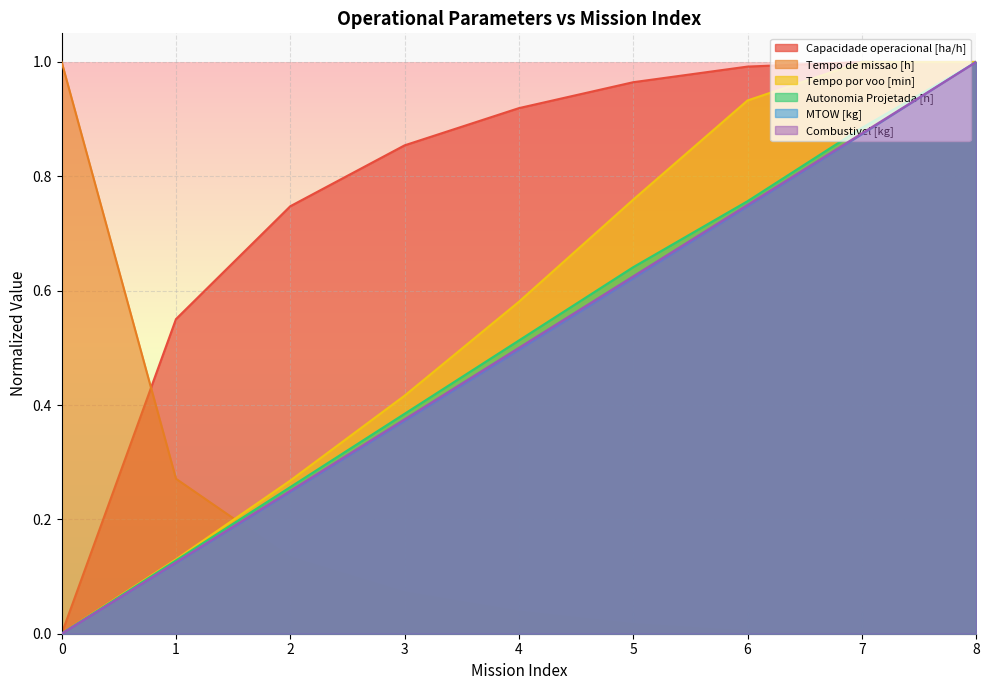

Reading left to right, list all the values displayed in this chart.

Capacidade operacional [ha/h]: 0=0.0	1=0.6	2=0.7	3=0.9	4=0.9	5=1.0	6=1.0	7=1.0	8=1.0
Tempo de missao [h]: 0=1.0	1=0.3	2=0.1	3=0.1	4=0.0	5=0.0	6=0.0	7=0.0	8=0.0
Tempo por voo [min]: 0=0.0	1=0.1	2=0.3	3=0.4	4=0.6	5=0.8	6=0.9	7=1.0	8=1.0
Autonomia Projetada [h]: 0=0.0	1=0.1	2=0.3	3=0.4	4=0.5	5=0.6	6=0.8	7=0.9	8=1.0
MTOW [kg]: 0=0.0	1=0.1	2=0.2	3=0.4	4=0.5	5=0.6	6=0.7	7=0.9	8=1.0
Combustivel [kg]: 0=0.0	1=0.1	2=0.2	3=0.4	4=0.5	5=0.6	6=0.8	7=0.9	8=1.0